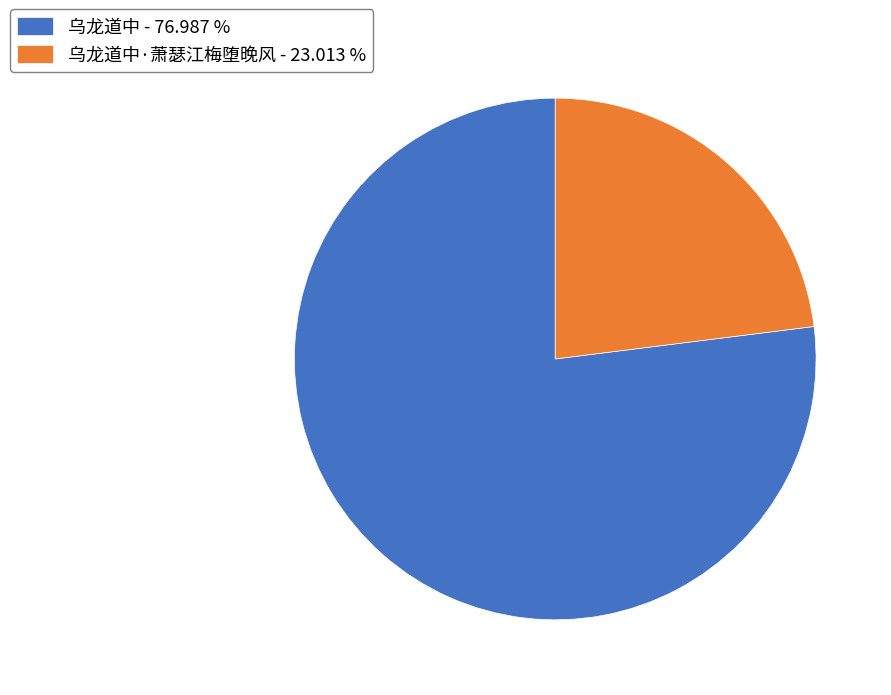

Rank the categories by value from highest to lowest.

乌龙道中 - 76.987 %, 乌龙道中·萧瑟江梅堕晚风 - 23.013 %